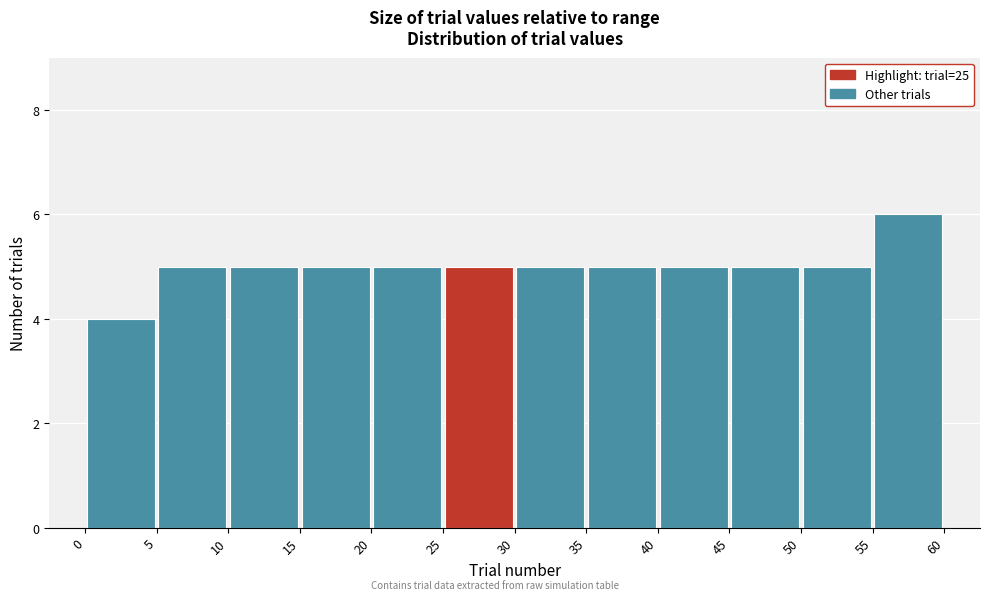

Reading left to right, transcribe this chart: for each bar, give the range it covers on the x-axis and its height. The values are not printed on the chart, so give them approximately, as read against the axis.

0 to 5: 4
5 to 10: 5
10 to 15: 5
15 to 20: 5
20 to 25: 5
25 to 30: 5
30 to 35: 5
35 to 40: 5
40 to 45: 5
45 to 50: 5
50 to 55: 5
55 to 60: 6